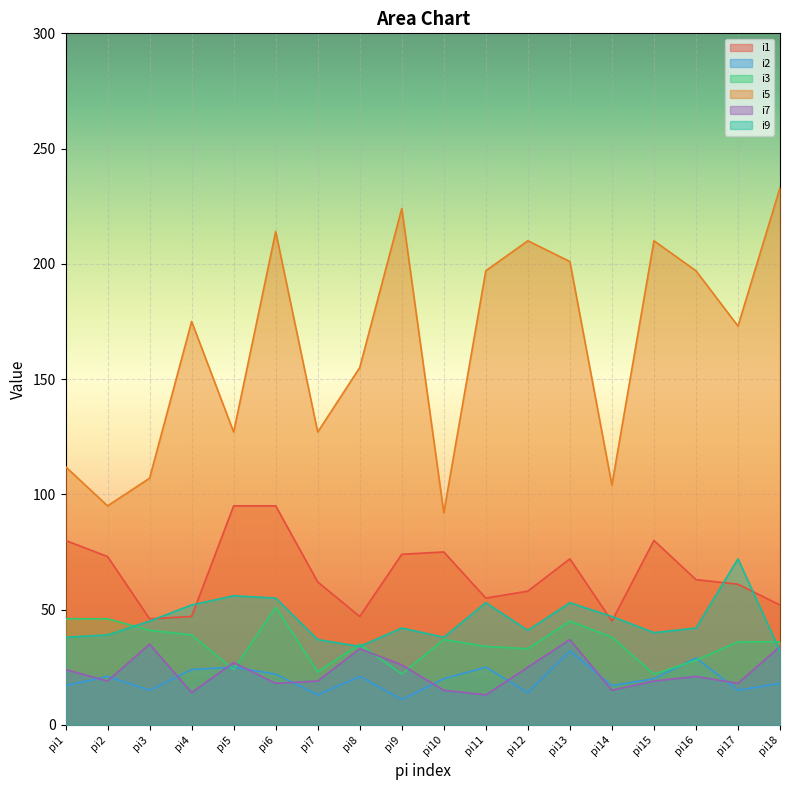

Reading right to left, what are all the values shown in this chart?

i1: pi18=52	pi17=61	pi16=63	pi15=80	pi14=45	pi13=72	pi12=58	pi11=55	pi10=75	pi9=74	pi8=47	pi7=62	pi6=95	pi5=95	pi4=47	pi3=46	pi2=73	pi1=80
i2: pi18=18	pi17=15	pi16=29	pi15=20	pi14=17	pi13=32	pi12=14	pi11=25	pi10=20	pi9=11	pi8=21	pi7=13	pi6=22	pi5=25	pi4=24	pi3=15	pi2=21	pi1=17
i3: pi18=36	pi17=36	pi16=28	pi15=22	pi14=38	pi13=45	pi12=33	pi11=34	pi10=37	pi9=22	pi8=35	pi7=23	pi6=51	pi5=24	pi4=39	pi3=41	pi2=46	pi1=46
i5: pi18=233	pi17=173	pi16=197	pi15=210	pi14=104	pi13=201	pi12=210	pi11=197	pi10=92	pi9=224	pi8=155	pi7=127	pi6=214	pi5=127	pi4=175	pi3=107	pi2=95	pi1=112
i7: pi18=34	pi17=18	pi16=21	pi15=19	pi14=15	pi13=37	pi12=25	pi11=13	pi10=15	pi9=26	pi8=33	pi7=19	pi6=18	pi5=27	pi4=14	pi3=35	pi2=19	pi1=24
i9: pi18=32	pi17=72	pi16=42	pi15=40	pi14=47	pi13=53	pi12=41	pi11=53	pi10=38	pi9=42	pi8=34	pi7=37	pi6=55	pi5=56	pi4=52	pi3=45	pi2=39	pi1=38